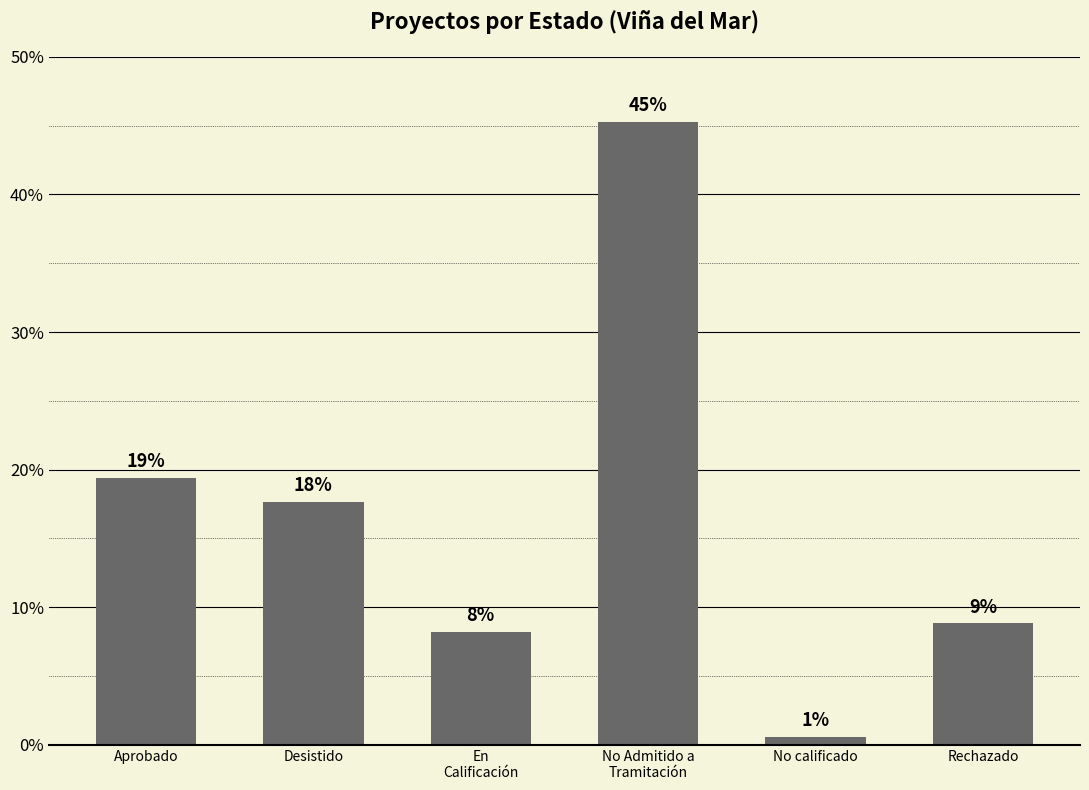

How many bars are there in total?

6